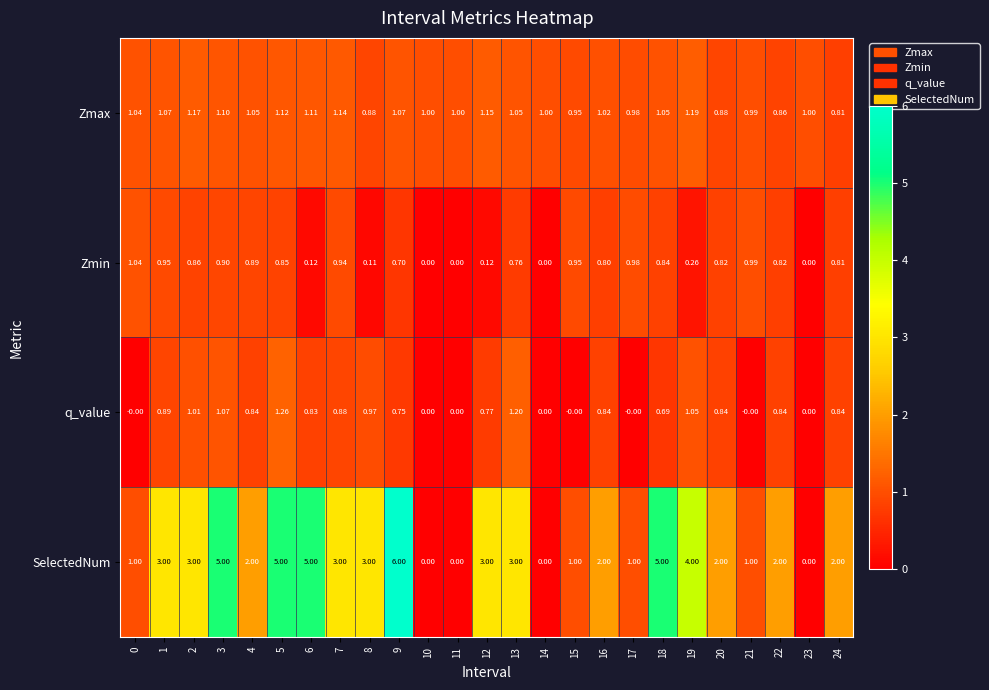

Rank the series at 13 from highest to lowest value.

SelectedNum, q_value, Zmax, Zmin